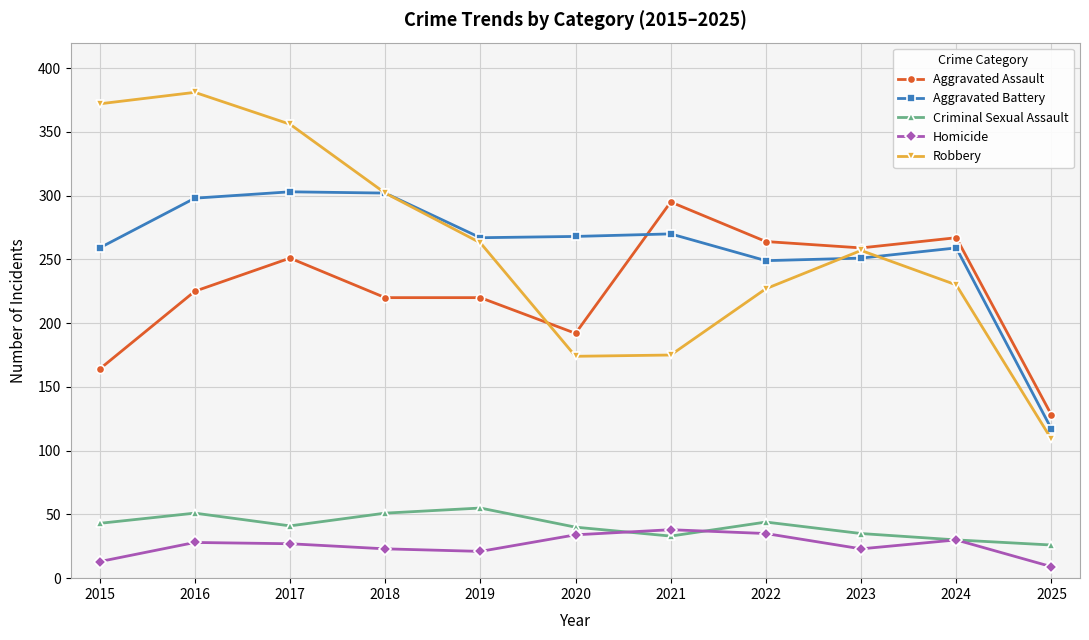

Where does the Aggravated Battery series first go above 267?

2016